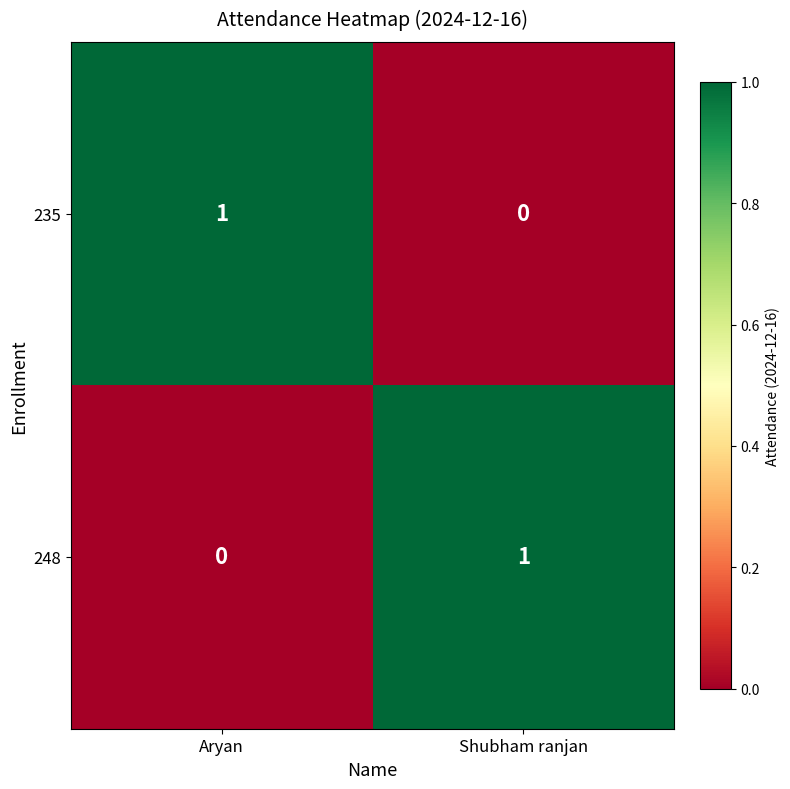

The 248 series shows 0 at Aryan. True or false?

True